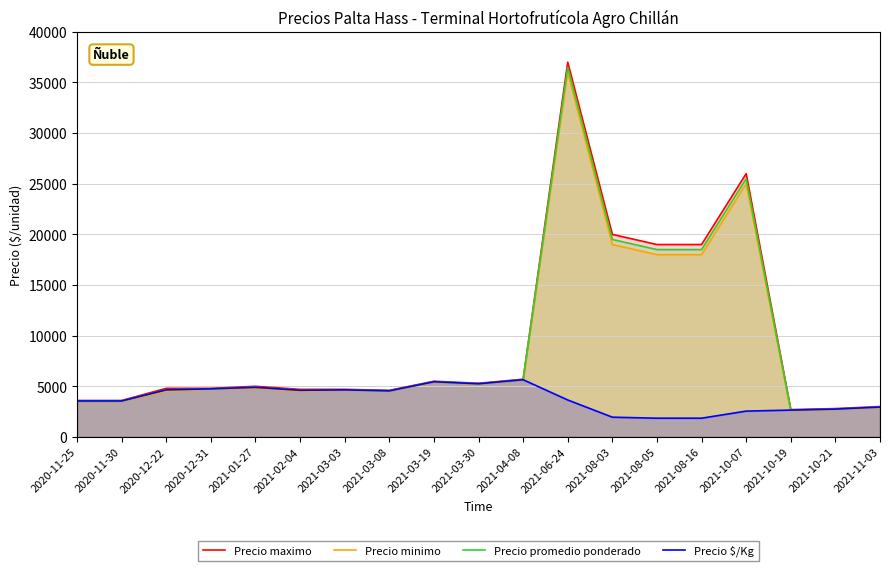

List the labels in order of Precio maximo value, smallest first.

2021-10-19, 2021-10-21, 2021-11-03, 2020-11-25, 2020-11-30, 2021-03-08, 2021-02-04, 2021-03-03, 2020-12-22, 2020-12-31, 2021-01-27, 2021-03-30, 2021-03-19, 2021-04-08, 2021-08-05, 2021-08-16, 2021-08-03, 2021-10-07, 2021-06-24